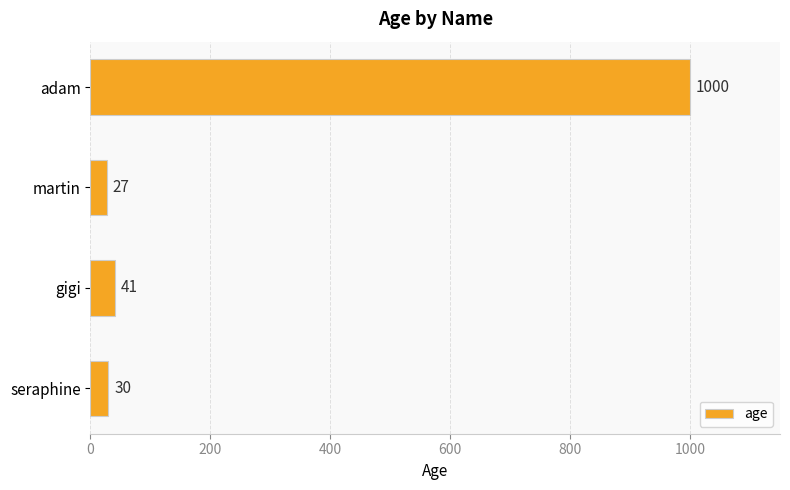

Is it true that the value at martin is 27?

True